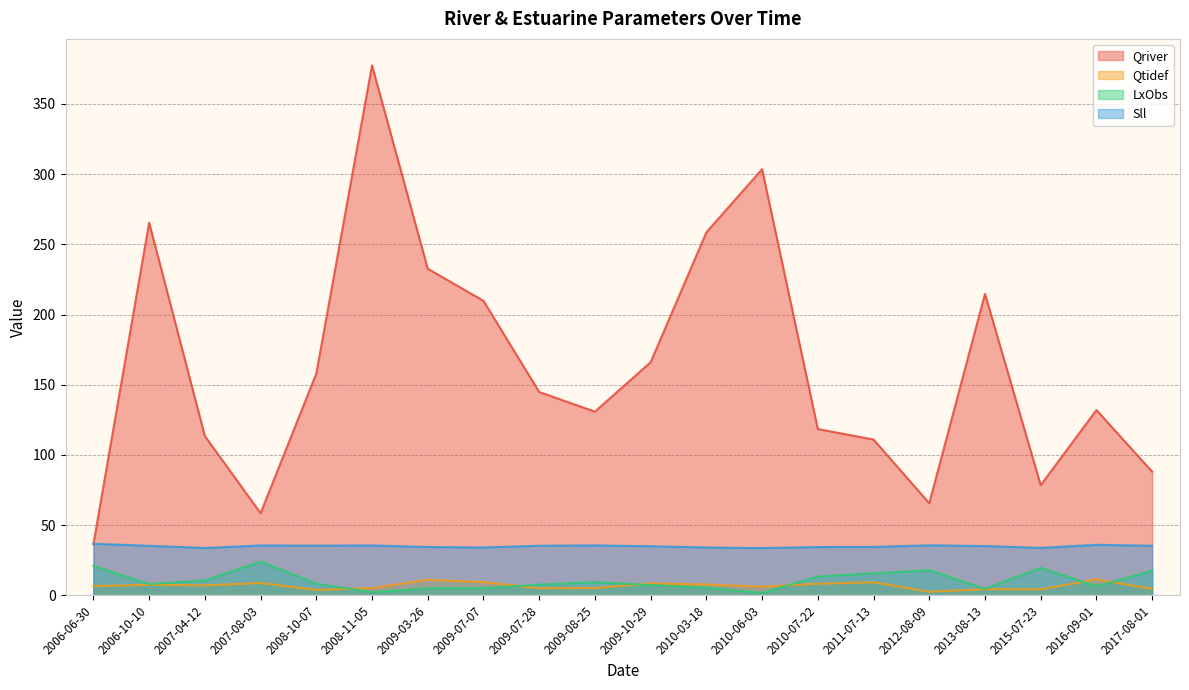

Does the chart display data point markers on the line(s)?

No